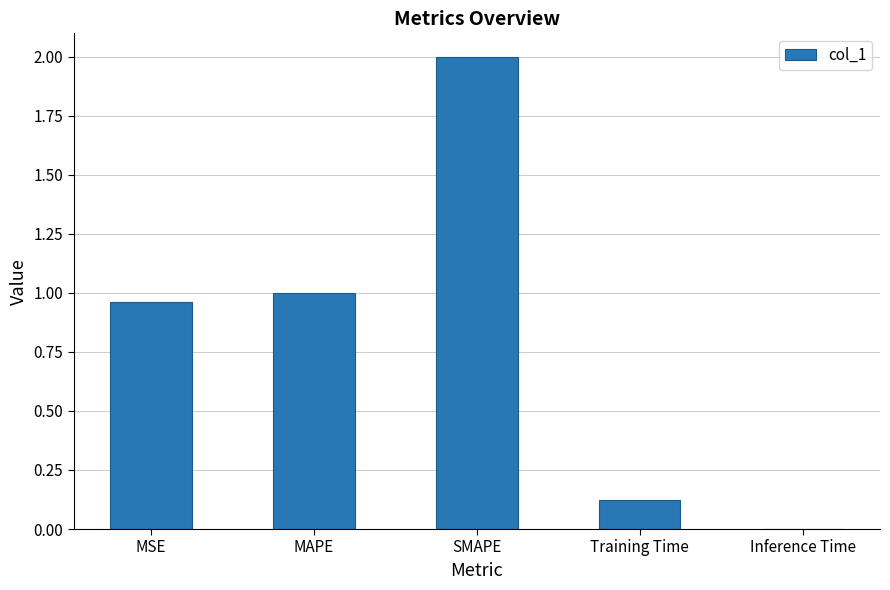

Which category has the highest value across all series?

SMAPE